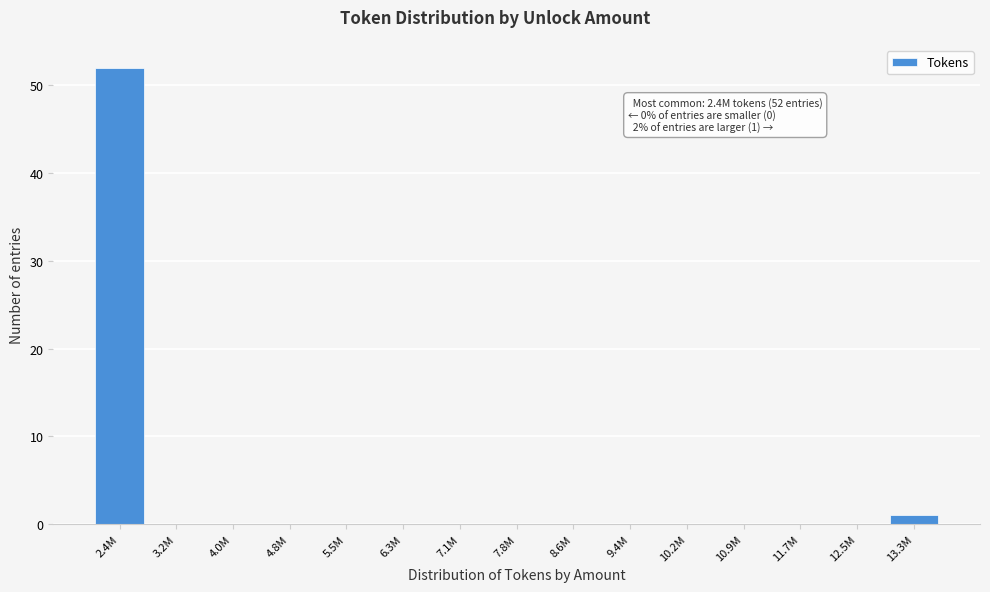

Reading left to right, transcribe all the data shown in this chart.

2.4M=52	3.2M=0	4.0M=0	4.8M=0	5.5M=0	6.3M=0	7.1M=0	7.8M=0	8.6M=0	9.4M=0	10.2M=0	10.9M=0	11.7M=0	12.5M=0	13.3M=1